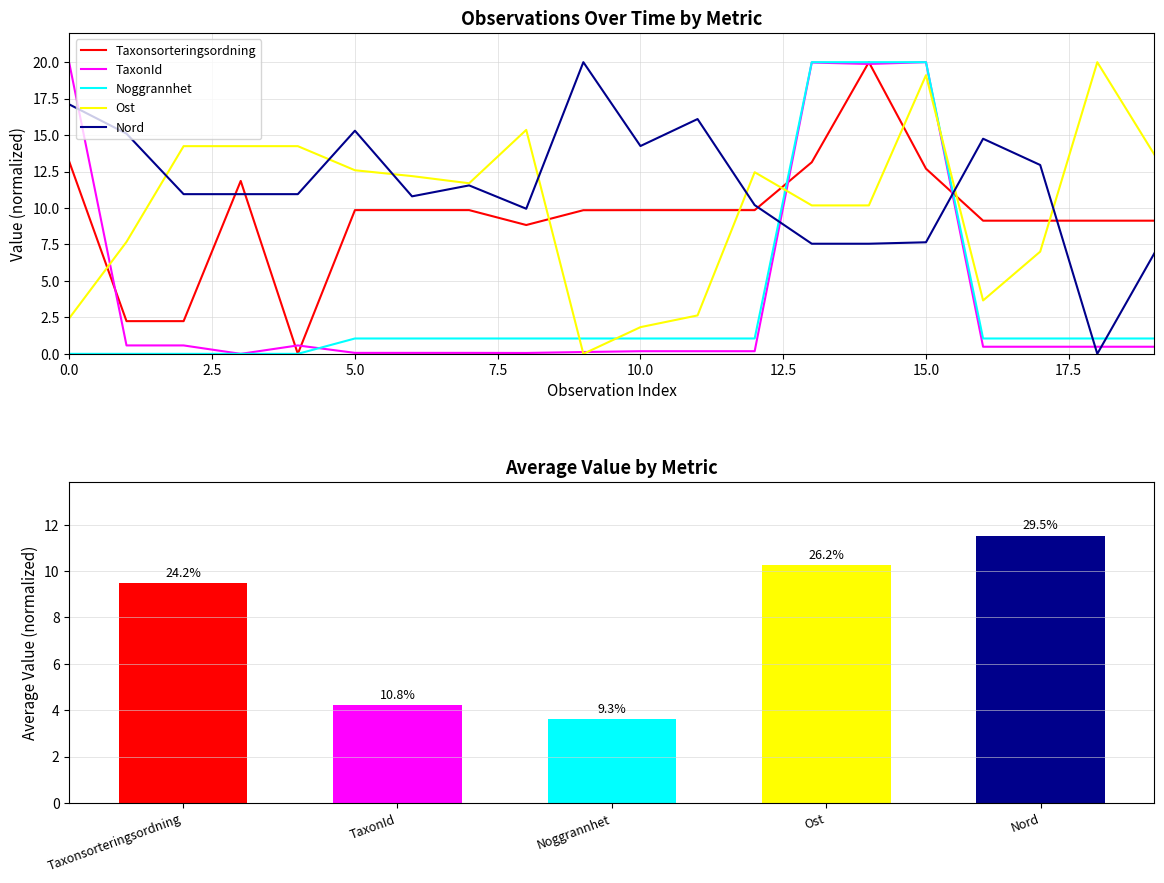

What is the average value of the Ost series?

10.3